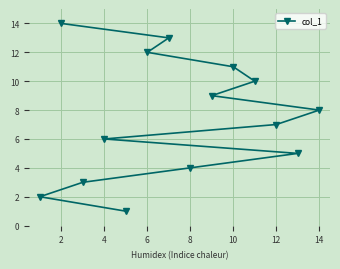

What value does the data have at 12?

7